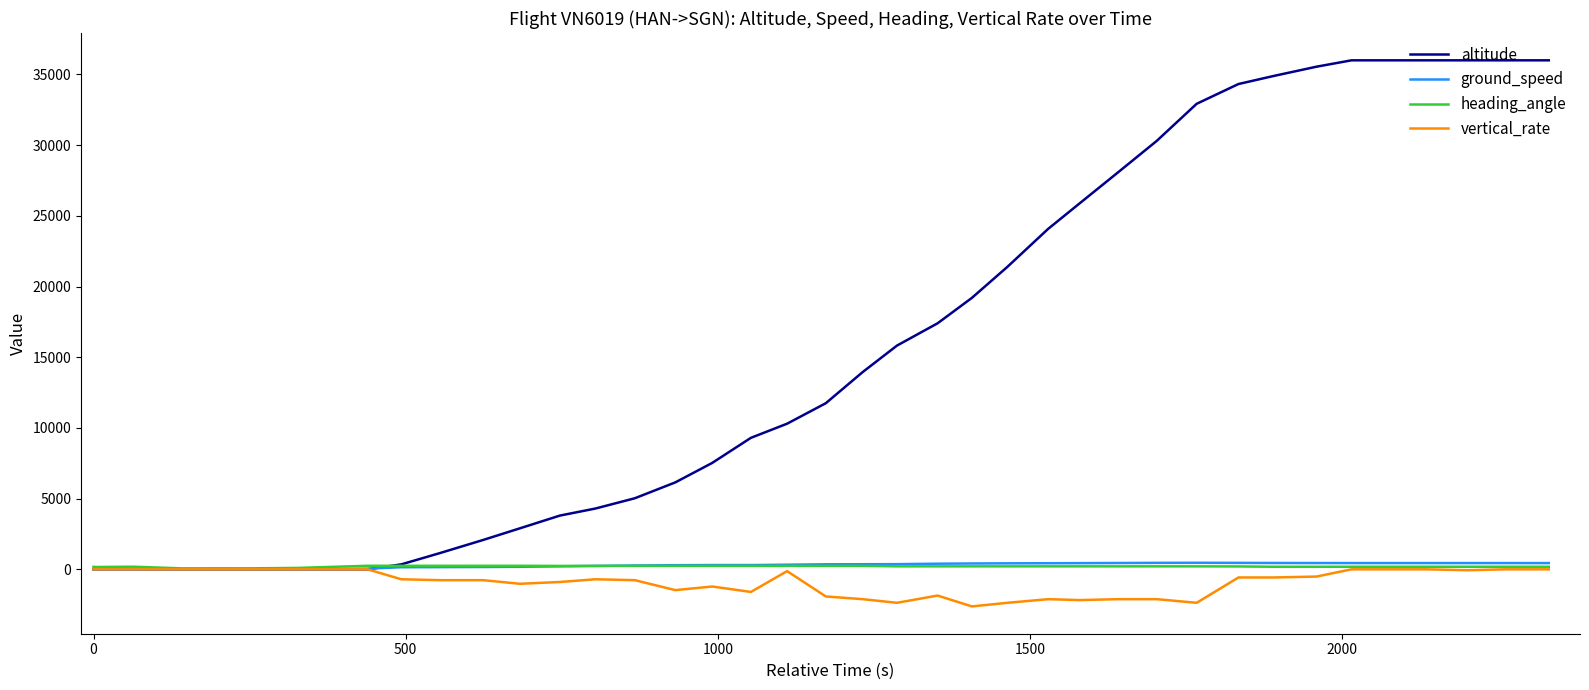

Which series has the widest spread of values?

altitude